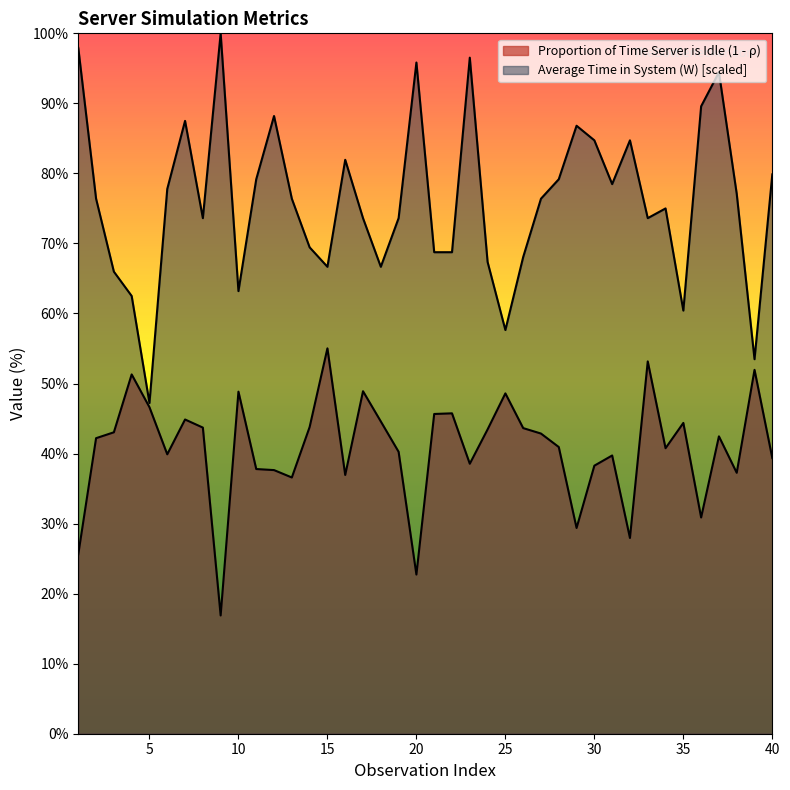

How many categories are shown in the chart?

40